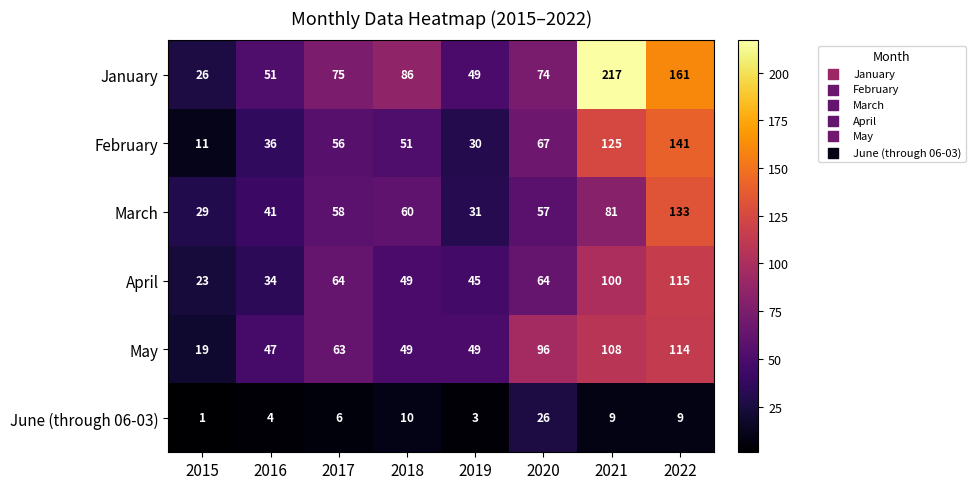

What is the sum of all April values?

494